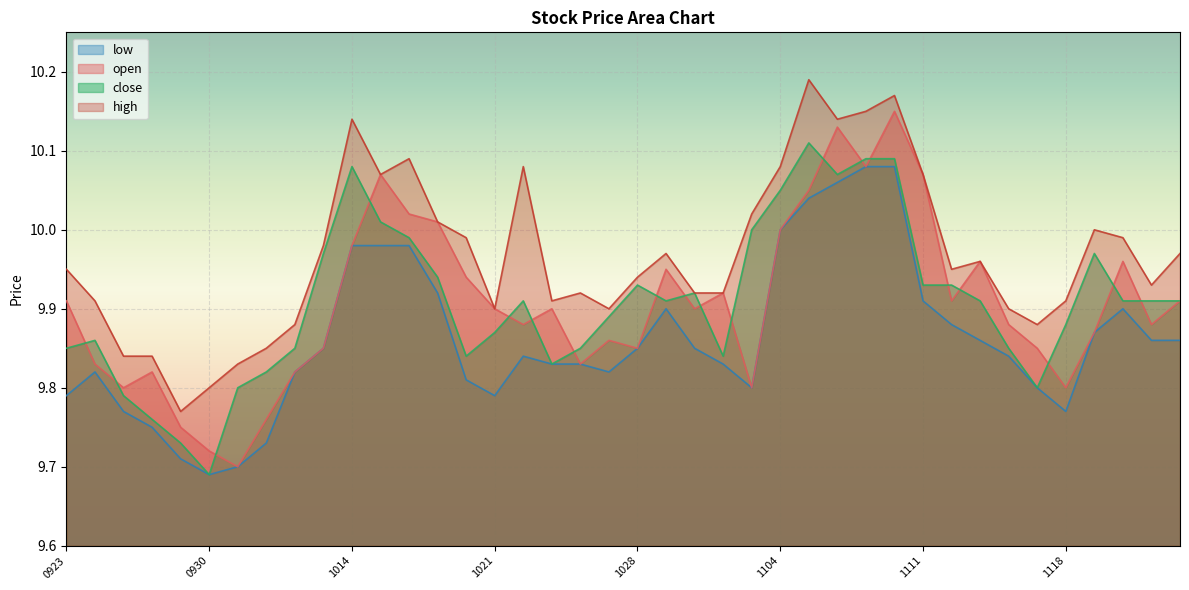

At 20191108, list the series in order from smallest to largest.

low, close, open, high